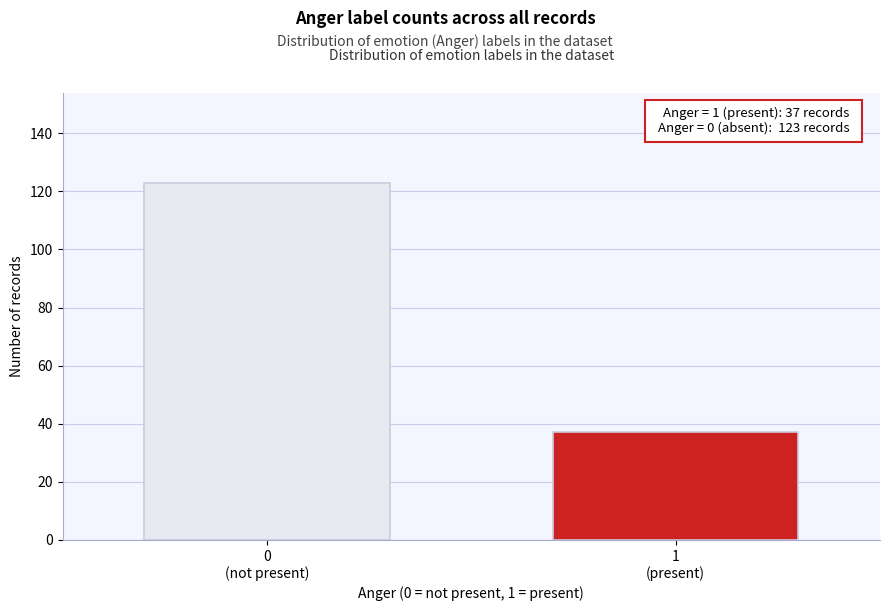

Reading left to right, list all the values displayed in this chart.

123	37